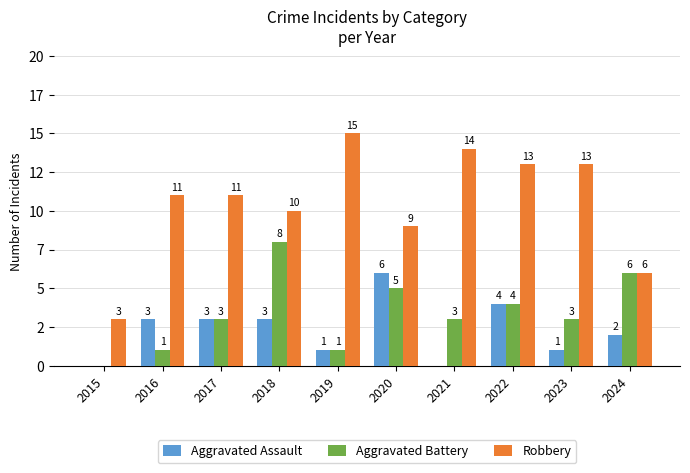

Reading right to left, transcribe all the data shown in this chart.

Aggravated Assault: 2	1	4	0	6	1	3	3	3	0
Aggravated Battery: 6	3	4	3	5	1	8	3	1	0
Robbery: 6	13	13	14	9	15	10	11	11	3